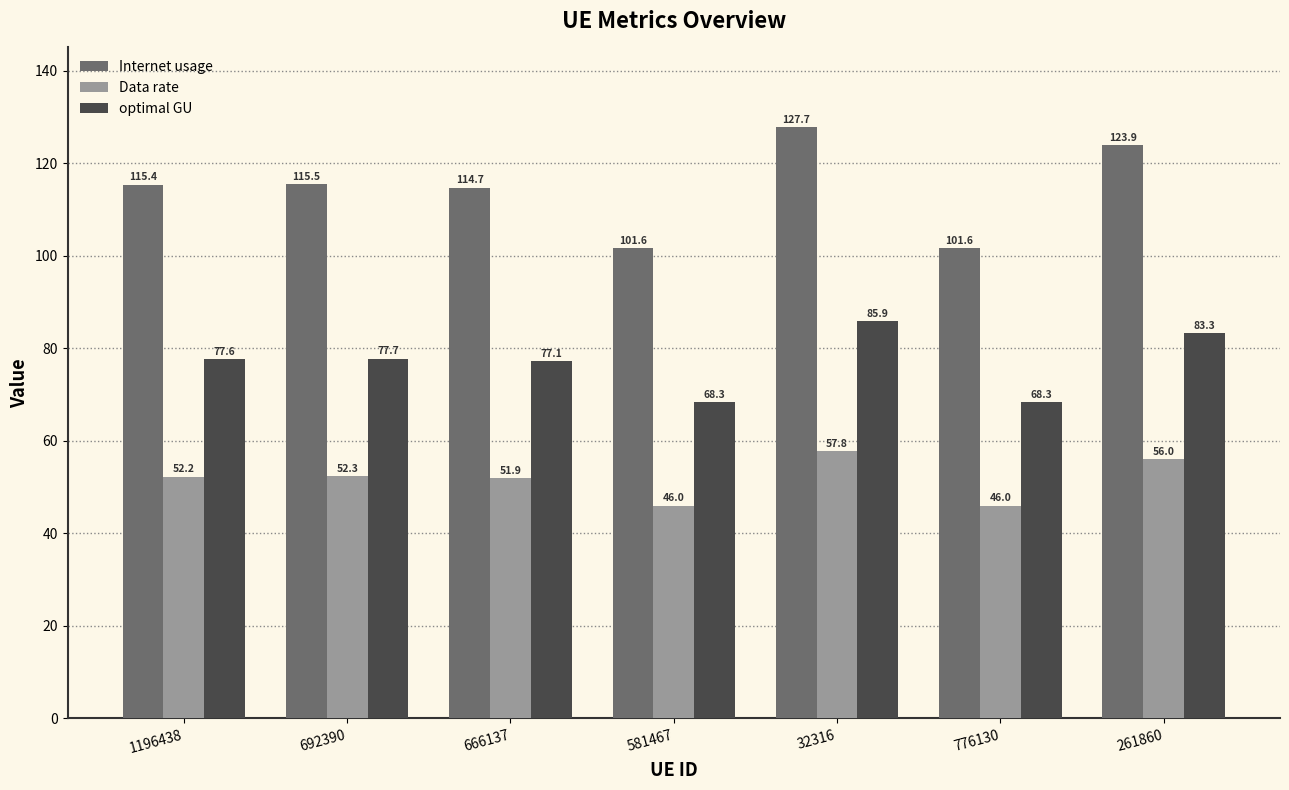

Which category has the highest value in the optimal GU series?

32316